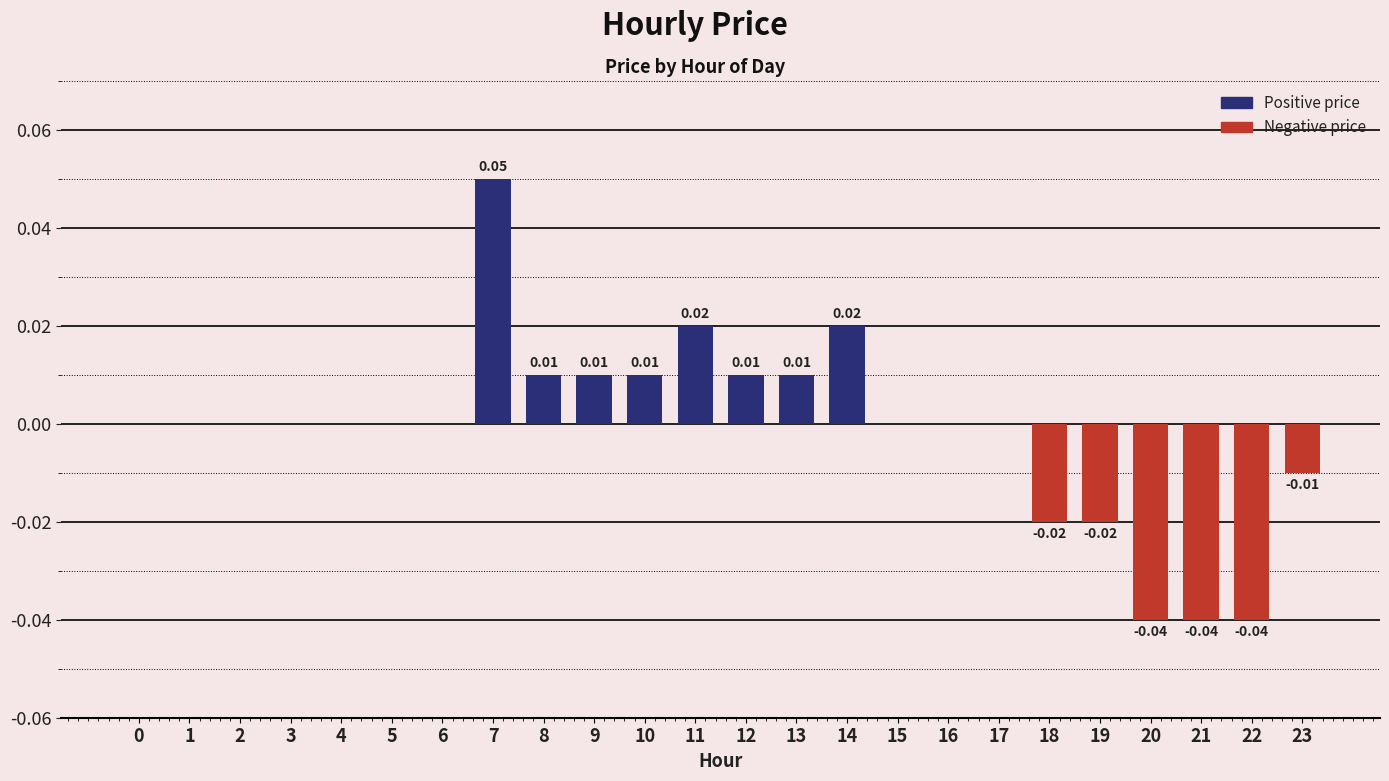

Between 7 and 17, which is larger?

7